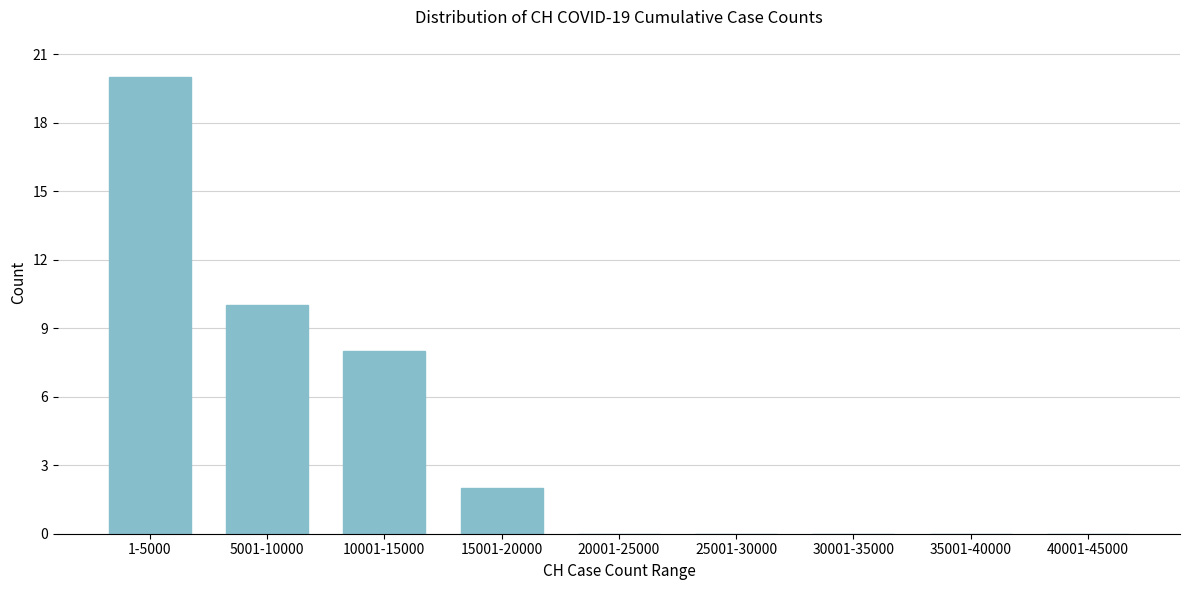

Reading right to left, transcribe all the data shown in this chart.

40001-45000=0	35001-40000=0	30001-35000=0	25001-30000=0	20001-25000=0	15001-20000=2	10001-15000=8	5001-10000=10	1-5000=20